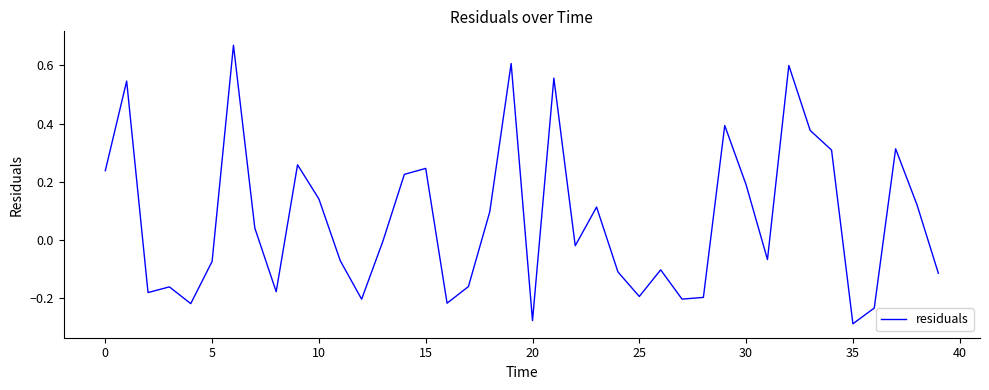

What is the difference between the maximum and minimum values?

1.0